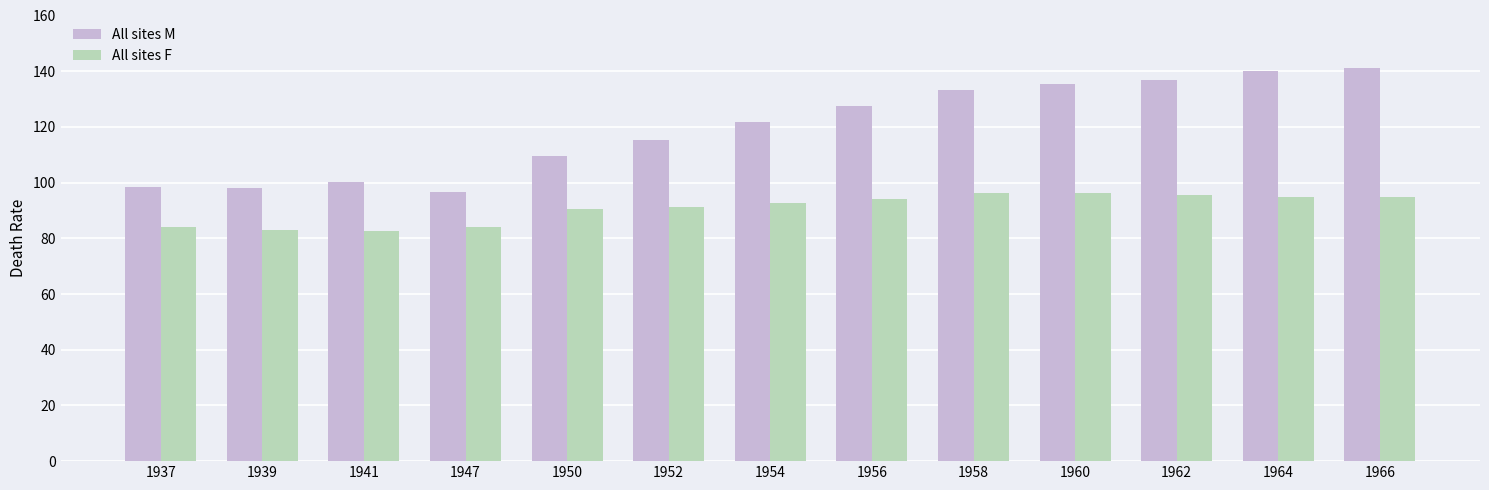

Which series has the largest total across all categories?

All sites M